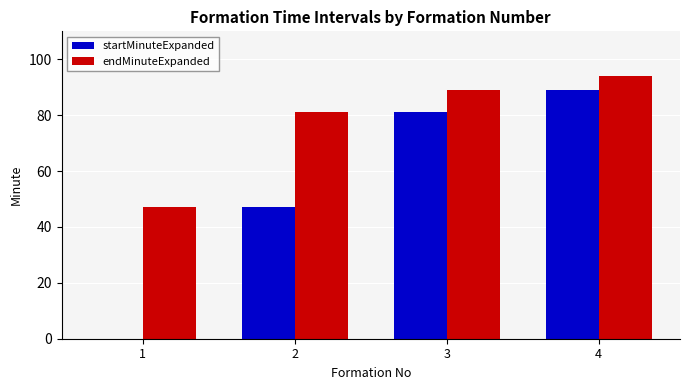

What are all the series names shown in the legend?

startMinuteExpanded, endMinuteExpanded